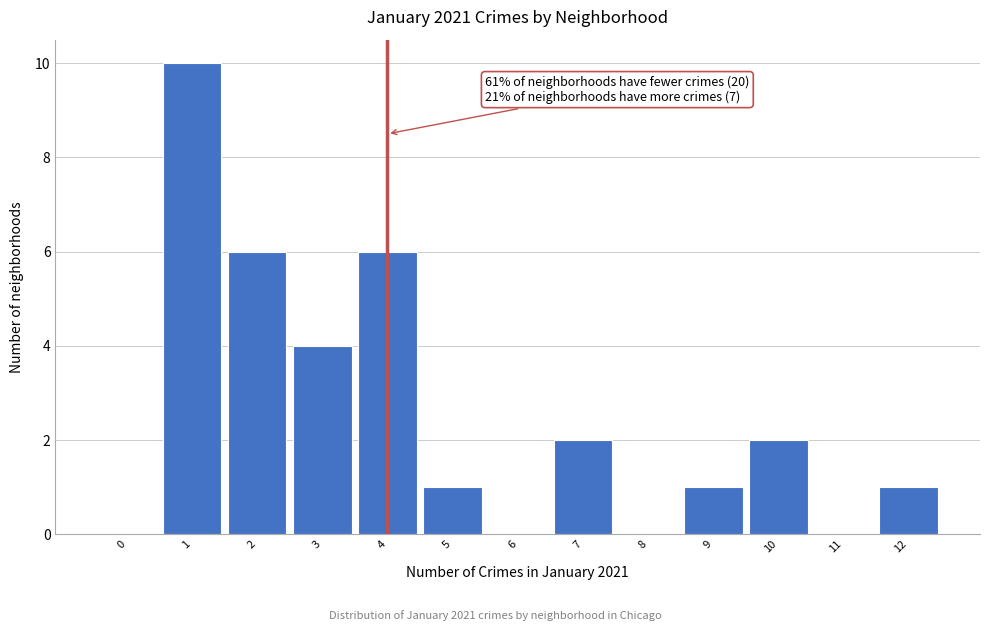

Reading left to right, list all the values displayed in this chart.

0=0	1=10	2=6	3=4	4=6	5=1	6=0	7=2	8=0	9=1	10=2	11=0	12=1